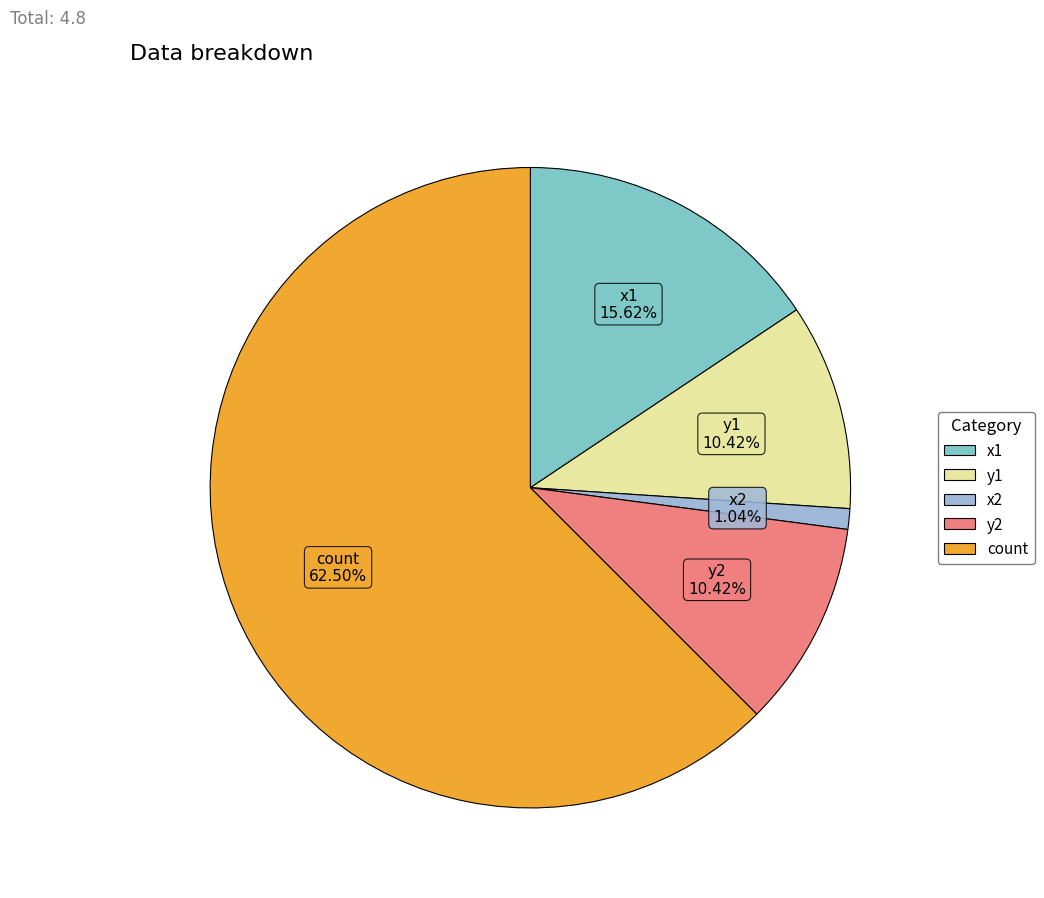

Do x1 and y1 together represent more than half of the pie?

No